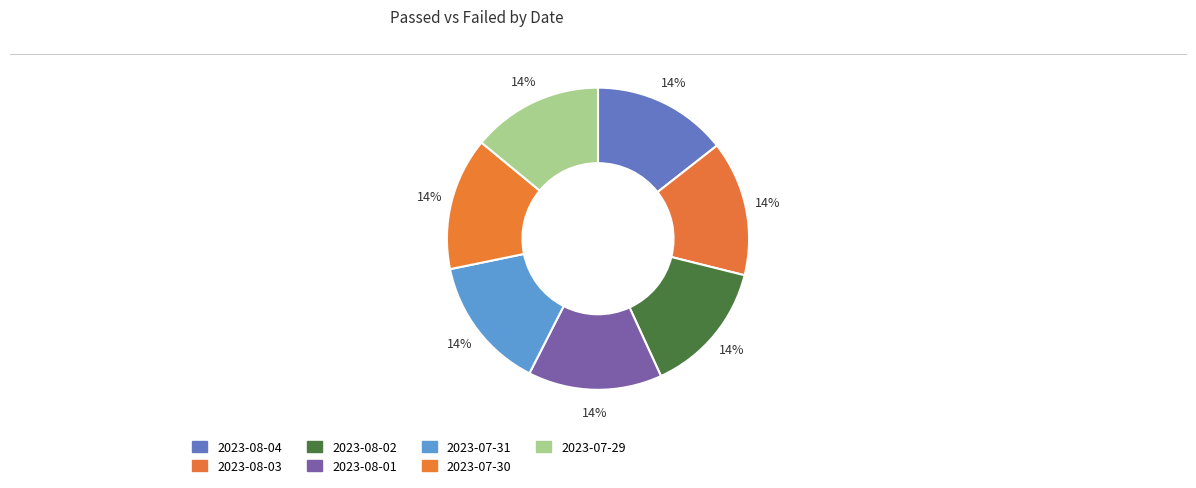

Rank the categories by value from lowest to highest.

2023-07-29, 2023-07-30, 2023-08-02, 2023-07-31, 2023-08-01, 2023-08-04, 2023-08-03